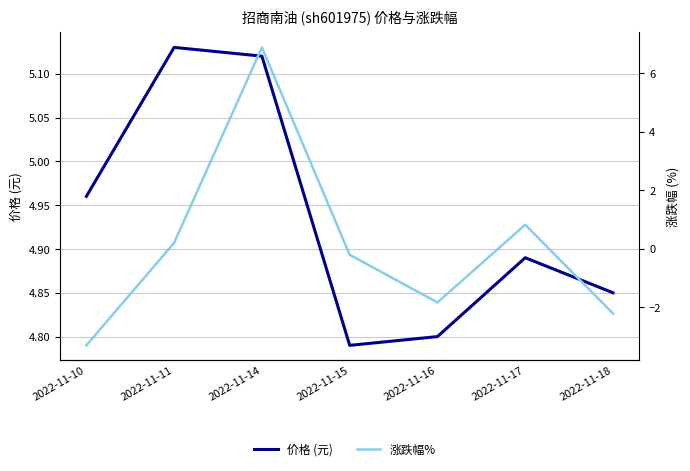

True or false: 价格 (元) has more than 1 points higher than both neighbors.

True